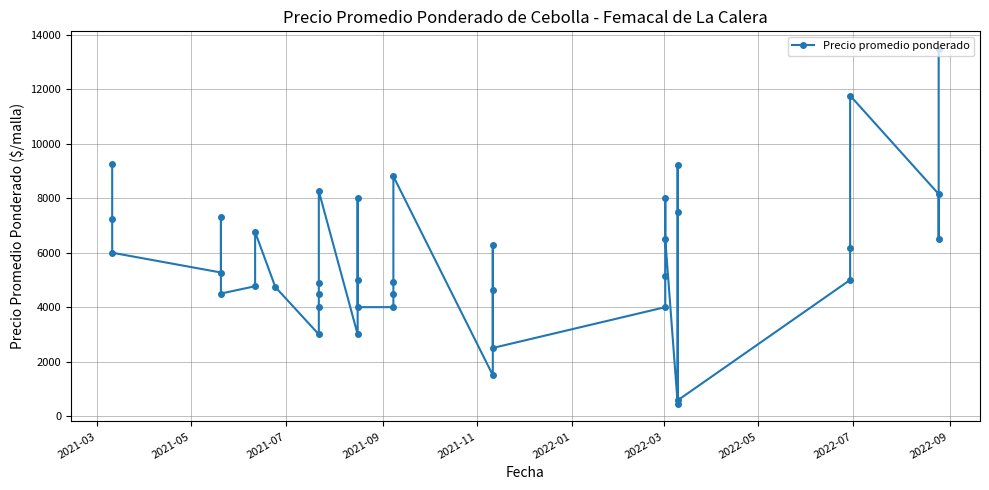

Reading left to right, transcribe all the data shown in this chart.

9263	7238	6000	5273	7310	4500	4769	6761	4739	3000	4000	4500	4900	8262	3000	5000	8000	4000	4000	4500	4914	8808	1500	6267	4643	2500	4000	5140	8000	6500	450	7500	9226	575	5000	6157	11773	8155	6500	13483